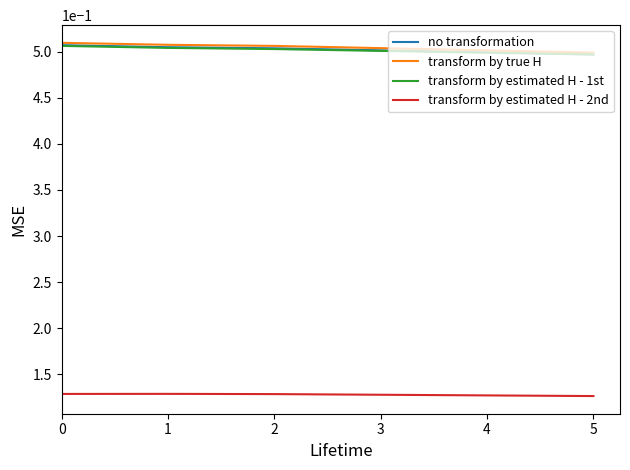

True or false: no transformation and transform by estimated H - 2nd intersect in this chart.

False